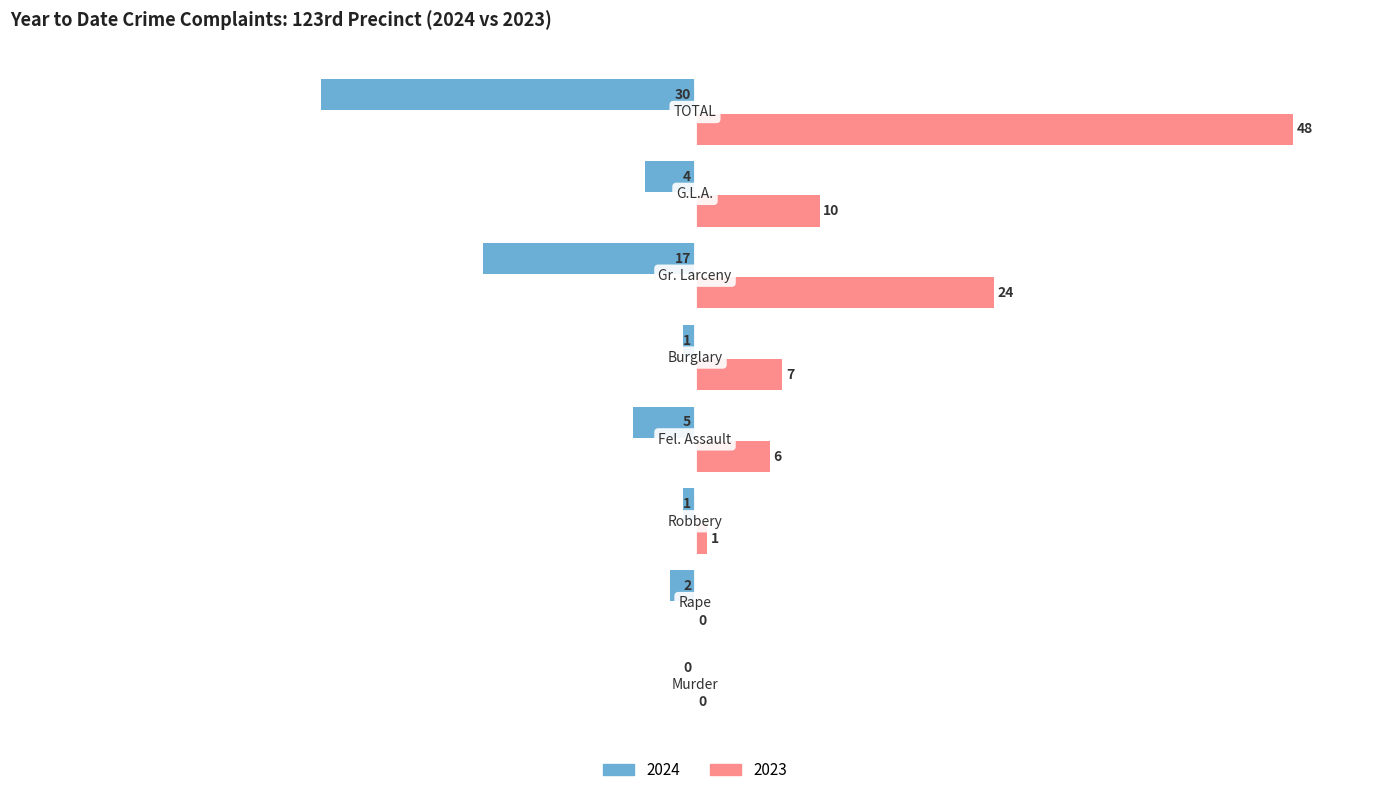

What is the sum of all 2024 values?

-60